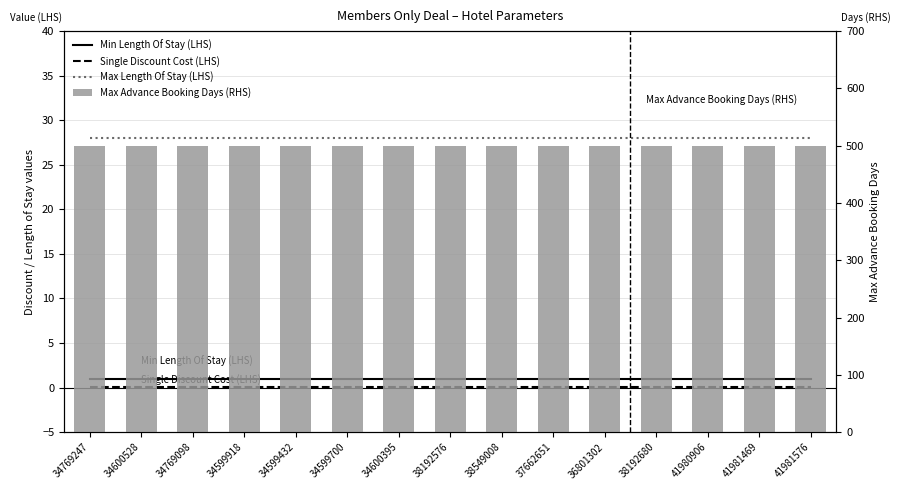

At how many categories does at least one series exceed 384?

15